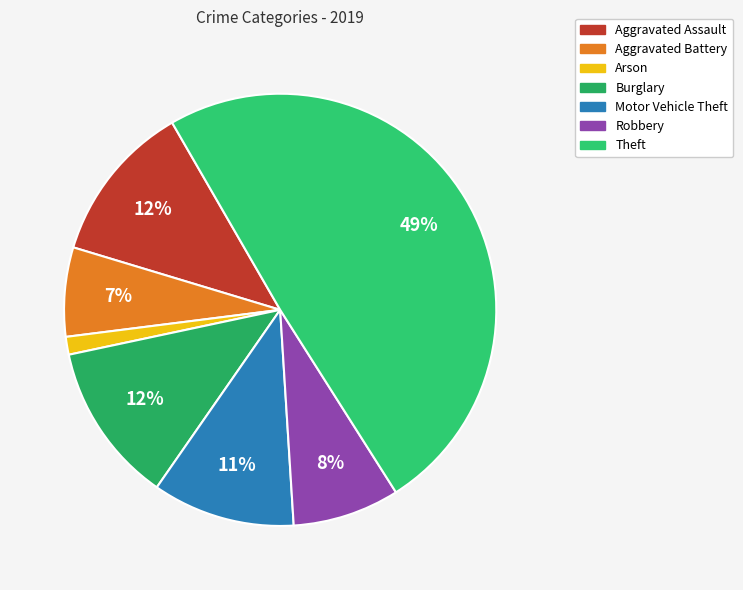

Which has a higher value, Robbery or Theft?

Theft